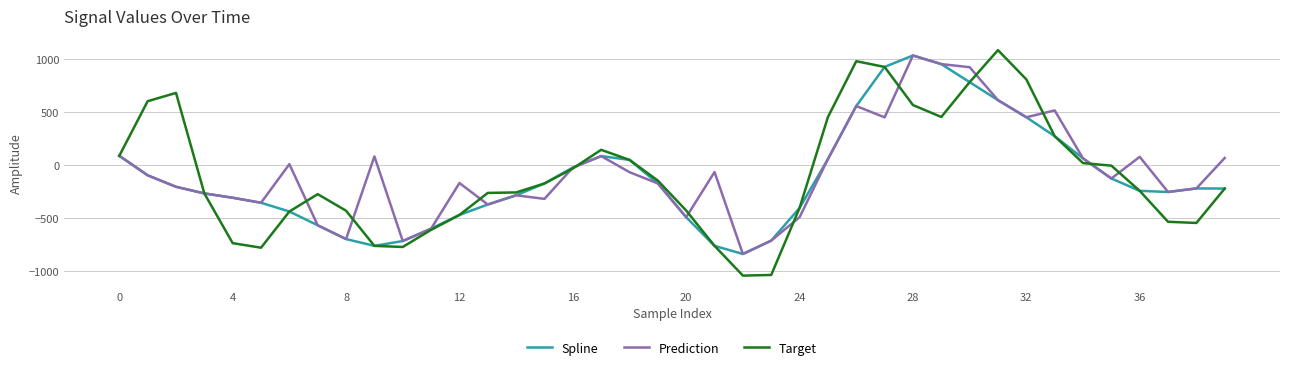

What is the smallest value displayed?

-1046.0